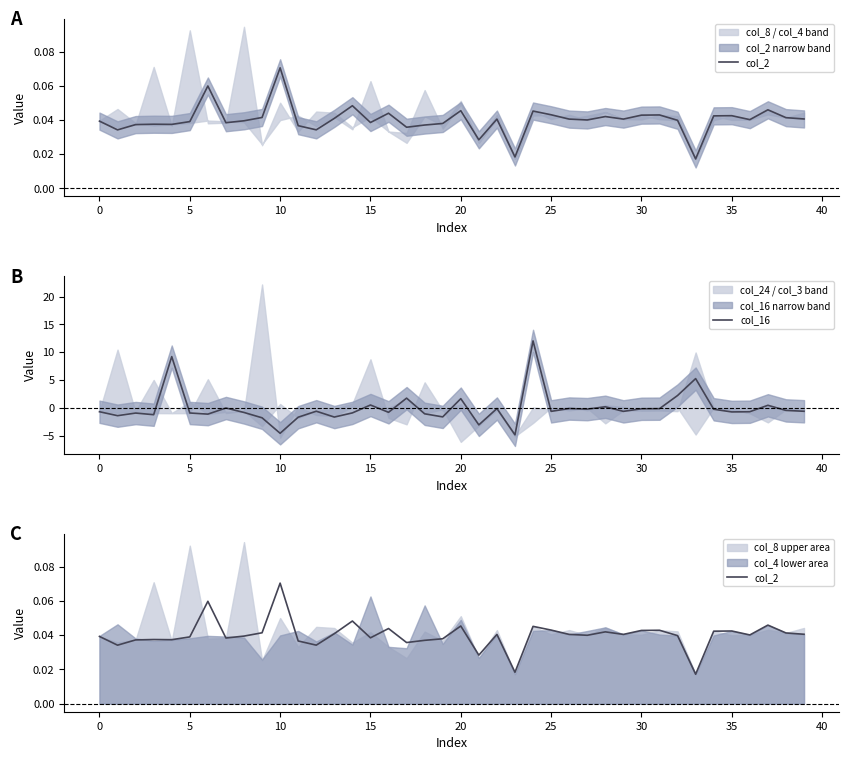

Which category has the highest value across all series?

24